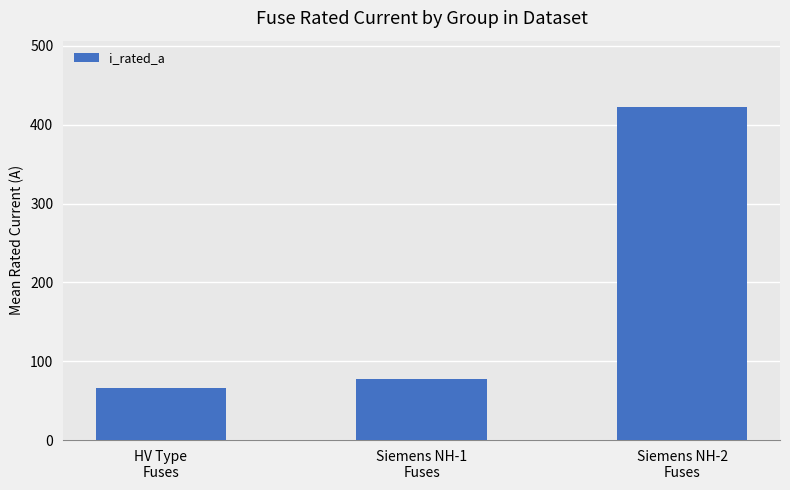

Between Siemens NH-1
Fuses and HV Type
Fuses, which is larger?

Siemens NH-1
Fuses